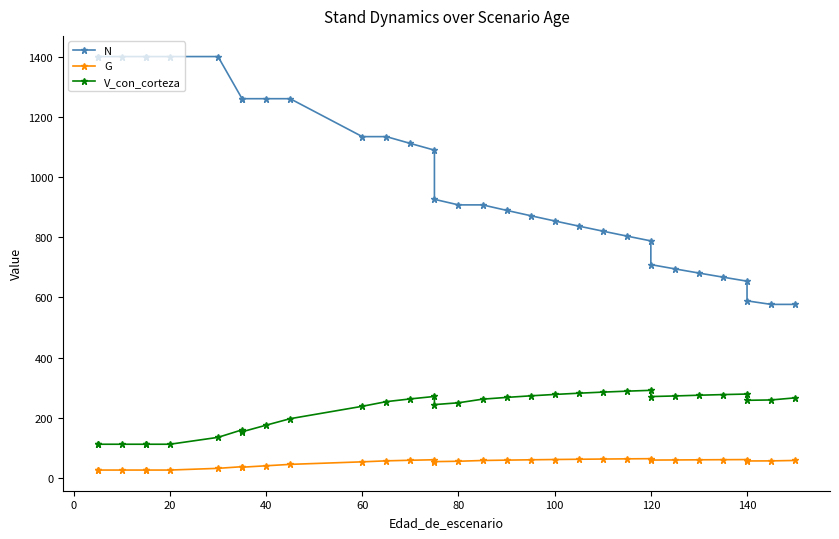

What is the average value of the V_con_corteza series?

224.2